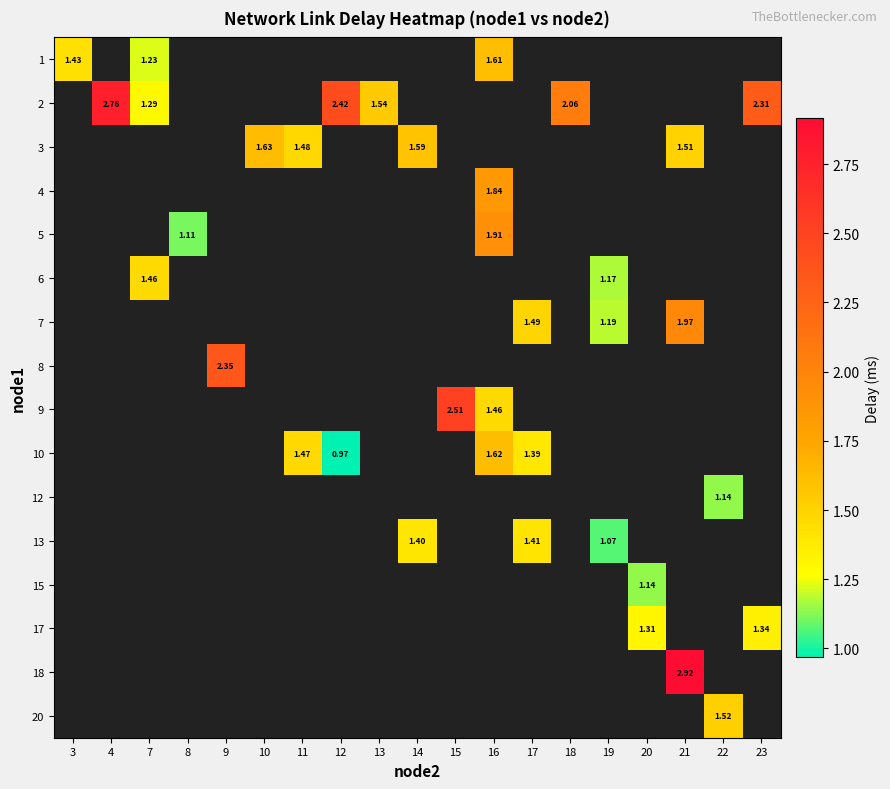

Which label corresponds to the smallest value in the chart?

12